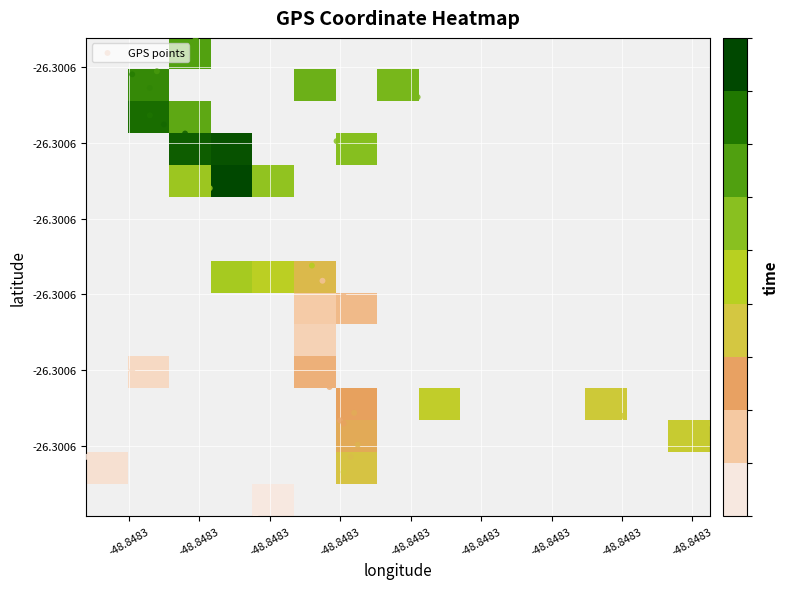

Is it true that -26.30059396 equals 9540842.0 at 1?

True